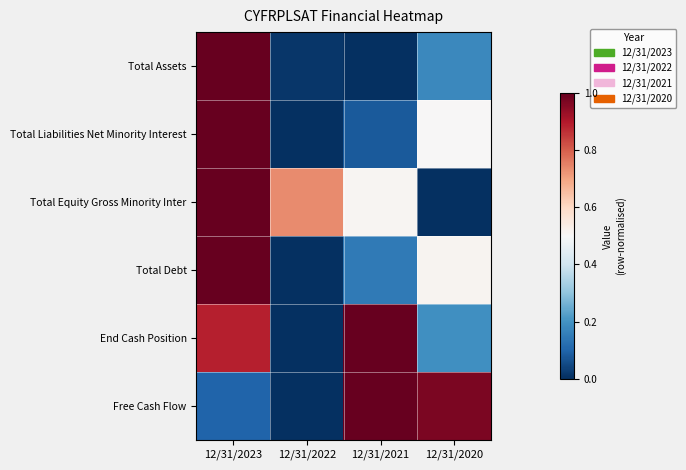

Reading right to left, what are all the values shown in this chart?

Total Assets: 12/31/2020=0.2	12/31/2021=0.0	12/31/2022=0.0	12/31/2023=1.0
Total Liabilities Net Minority Interest: 12/31/2020=0.5	12/31/2021=0.1	12/31/2022=0.0	12/31/2023=1.0
Total Equity Gross Minority Inter: 12/31/2020=0.0	12/31/2021=0.5	12/31/2022=0.7	12/31/2023=1.0
Total Debt: 12/31/2020=0.5	12/31/2021=0.1	12/31/2022=0.0	12/31/2023=1.0
End Cash Position: 12/31/2020=0.2	12/31/2021=1.0	12/31/2022=0.0	12/31/2023=0.9
Free Cash Flow: 12/31/2020=1.0	12/31/2021=1.0	12/31/2022=0.0	12/31/2023=0.1